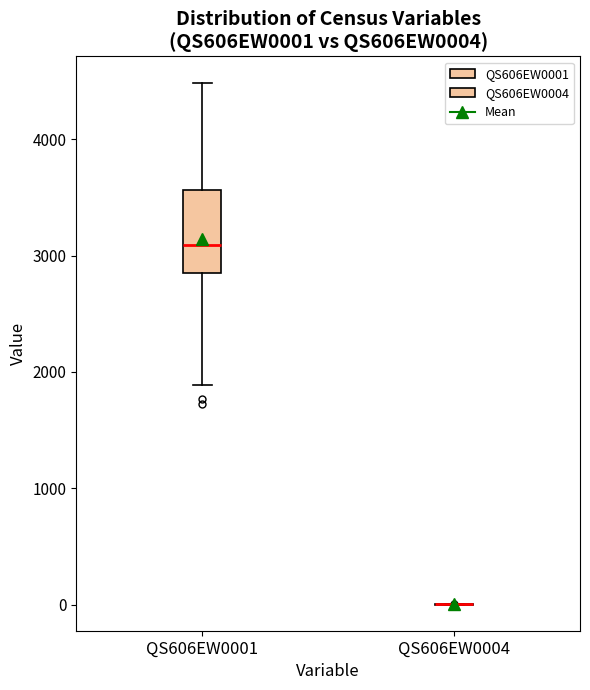

Reading left to right, read every box against the y-axis: the position of its median line, the range the box covers, and the ends of its whiskers. The values are not printed on the chart, so give them approximately, as read against the axis.

QS606EW0001: median 3100, box 2900 to 3600, whiskers 1900 to 4500
QS606EW0004: box collapsed to a line at 0, whiskers 0 to 0